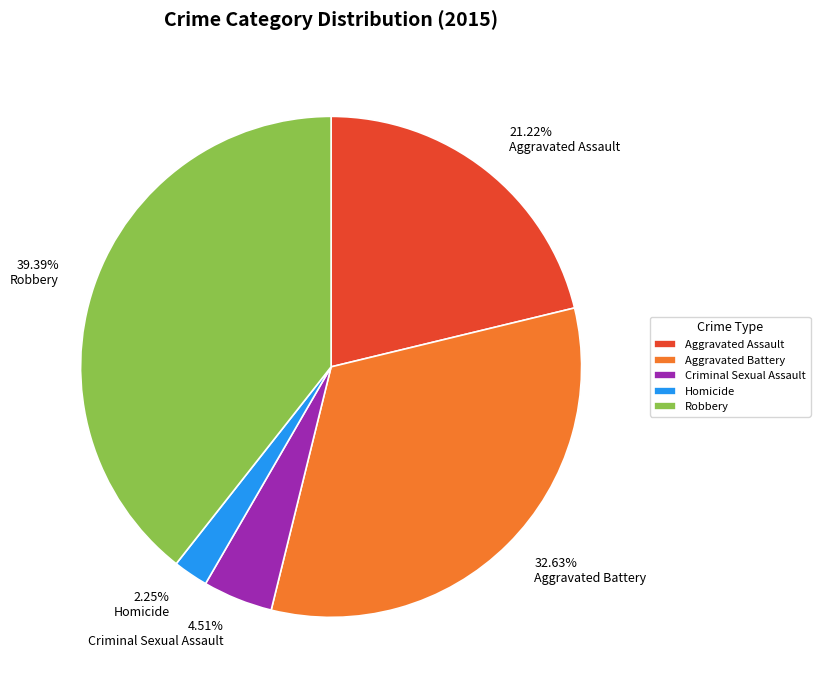

To the nearest percent, what is the difference between the largest and smallest slice percentages?

37%